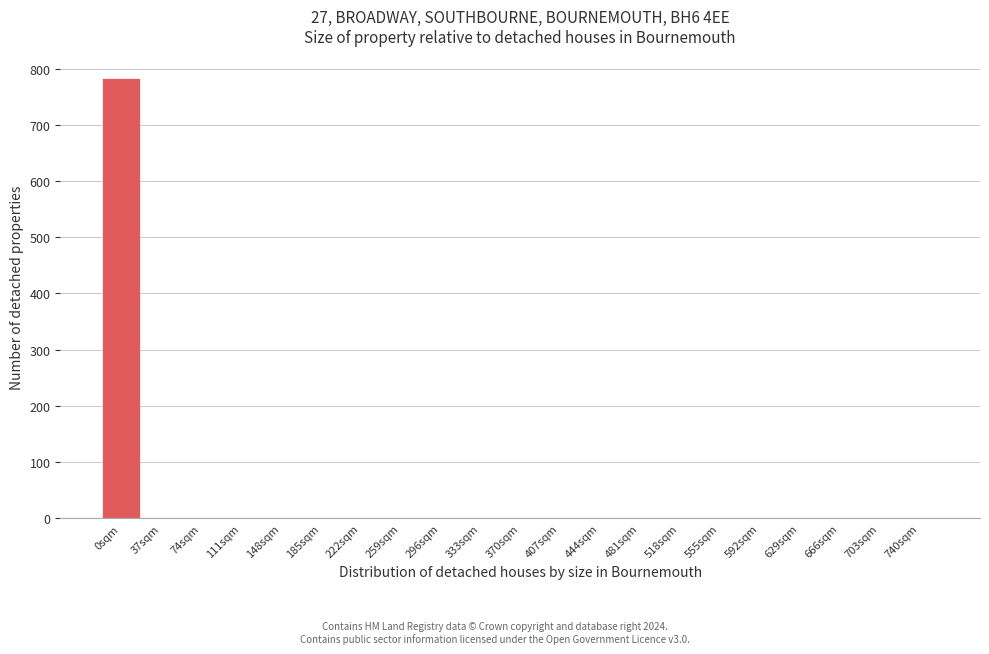

Reading left to right, what are all the values shown in this chart?

0sqm=784	37sqm=0	74sqm=0	111sqm=0	148sqm=0	185sqm=0	222sqm=0	259sqm=0	296sqm=0	333sqm=0	370sqm=0	407sqm=0	444sqm=0	481sqm=0	518sqm=0	555sqm=0	592sqm=0	629sqm=0	666sqm=0	703sqm=0	740sqm=0